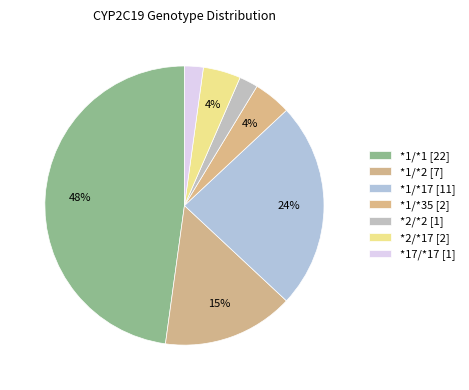

How many segments does this pie chart have?

7